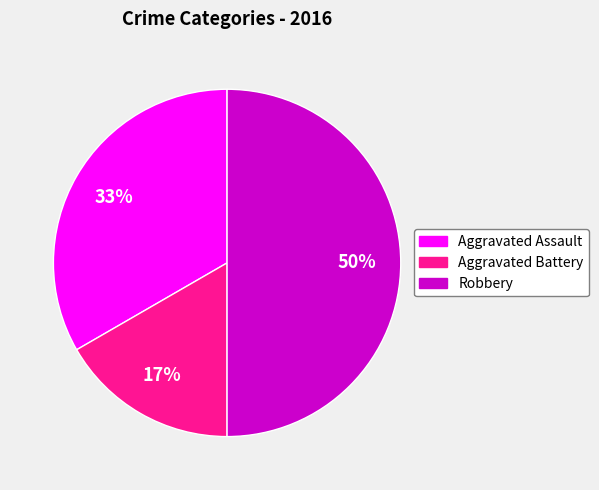

To the nearest percent, what is the average slice percentage?

33%